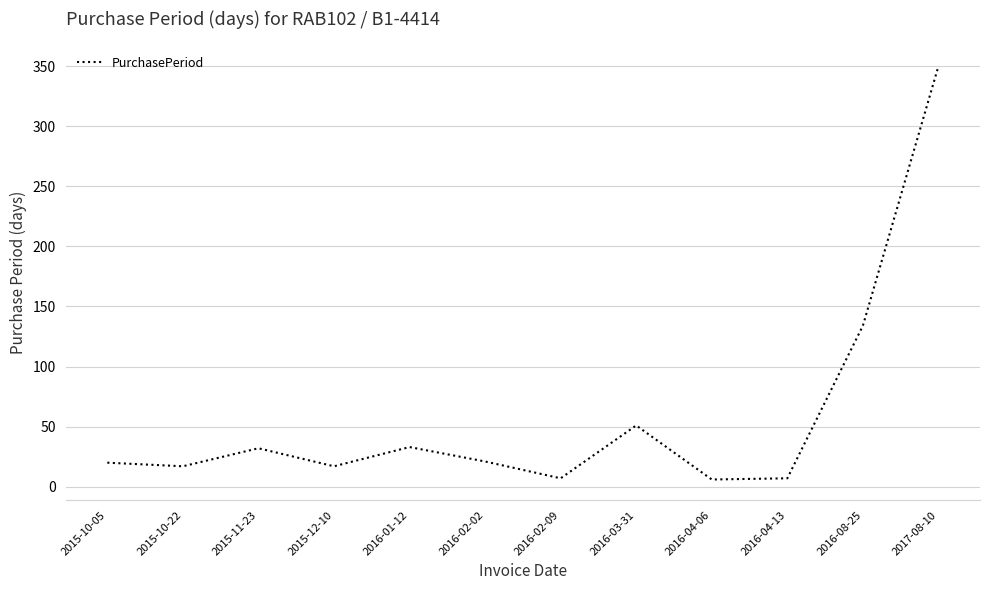

What is the difference between the values at 2016-02-09 and 2016-03-31?

44